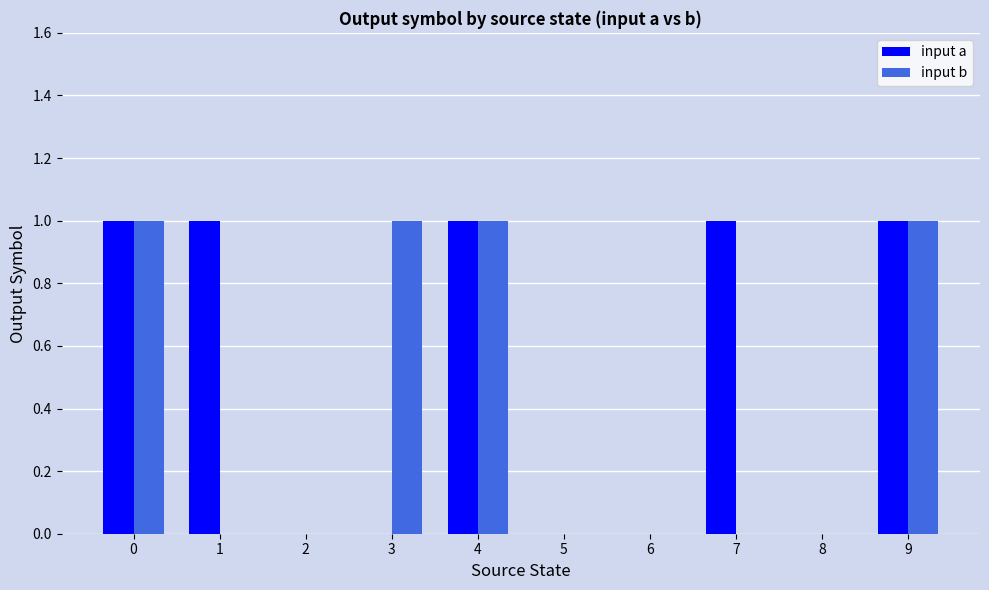

Which series has the largest total across all categories?

input a